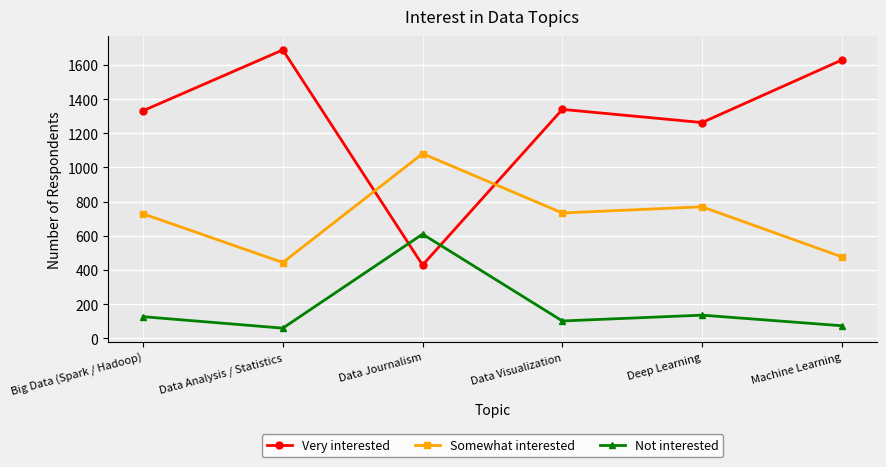

The Not interested series shows 60 at Data Analysis / Statistics. True or false?

True